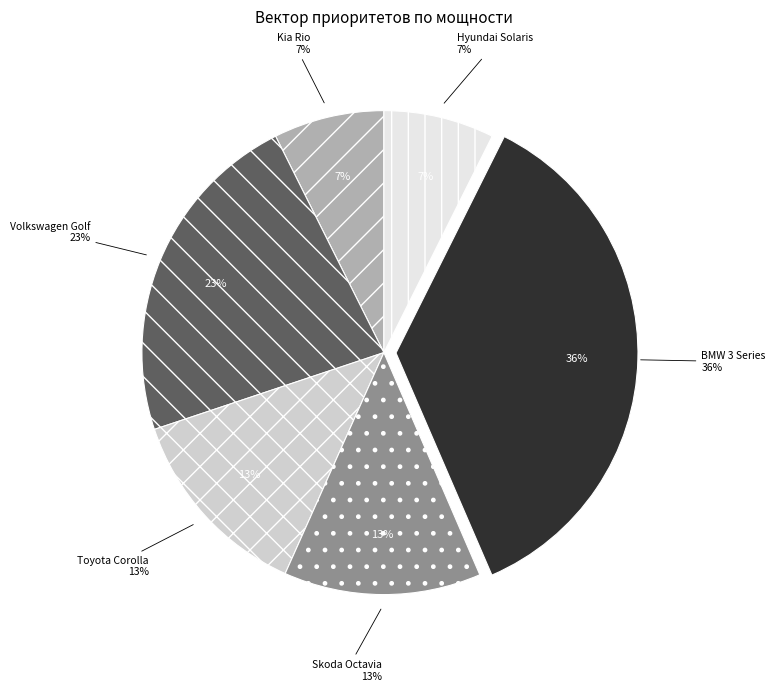

To the nearest percent, what is the difference between the Kia Rio and Toyota Corolla slice percentages?

6%